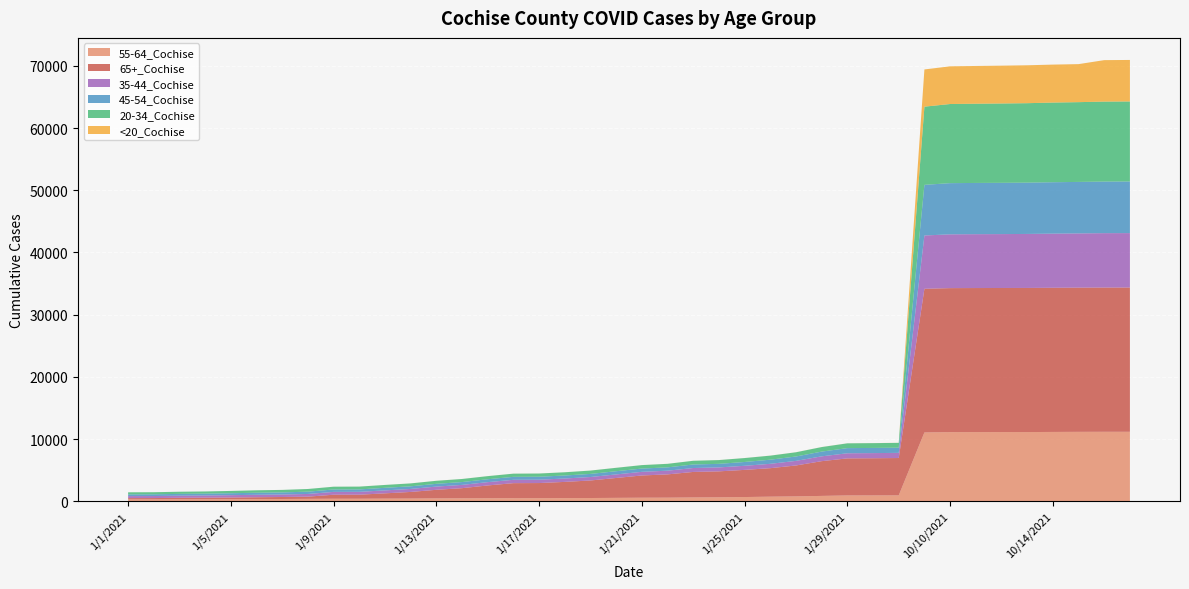

Reading left to right, list all the values displayed in this chart.

55-64_Cochise: 285	288	303	305	320	344	354	377	393	395	413	423	450	461	472	484	486	495	512	536	559	567	602	623	669	728	773	850	924	929	937	11055	11107	11112	11117	11120	11137	11152	11161	11162
65+_Cochise: 214	217	242	263	274	292	322	353	648	651	850	1066	1382	1635	2061	2418	2432	2609	2820	3199	3578	3745	4103	4176	4367	4583	4972	5588	5961	5979	6006	23104	23158	23166	23169	23173	23184	23191	23195	23199
35-44_Cochise: 323	326	340	349	376	394	401	434	457	461	476	484	518	526	533	539	540	545	557	572	586	594	631	635	657	700	738	777	822	827	830	8571	8650	8661	8667	8685	8705	8720	8749	8751
45-54_Cochise: 276	280	292	297	311	330	339	368	388	388	412	420	443	456	466	474	477	484	499	514	526	534	568	574	614	663	706	760	828	830	833	8141	8231	8239	8244	8249	8268	8280	8294	8300
20-34_Cochise: 332	333	344	350	370	392	400	430	445	451	463	469	488	493	498	513	516	519	537	548	554	569	595	605	630	652	680	729	770	772	777	12575	12725	12739	12759	12778	12810	12829	12861	12870
<20_Cochise: 2	2	2	2	2	2	2	3	4	4	4	5	5	5	5	5	5	5	5	6	6	6	6	6	6	7	7	8	8	8	8	5984	6061	6071	6083	6095	6106	6114	6668	6675